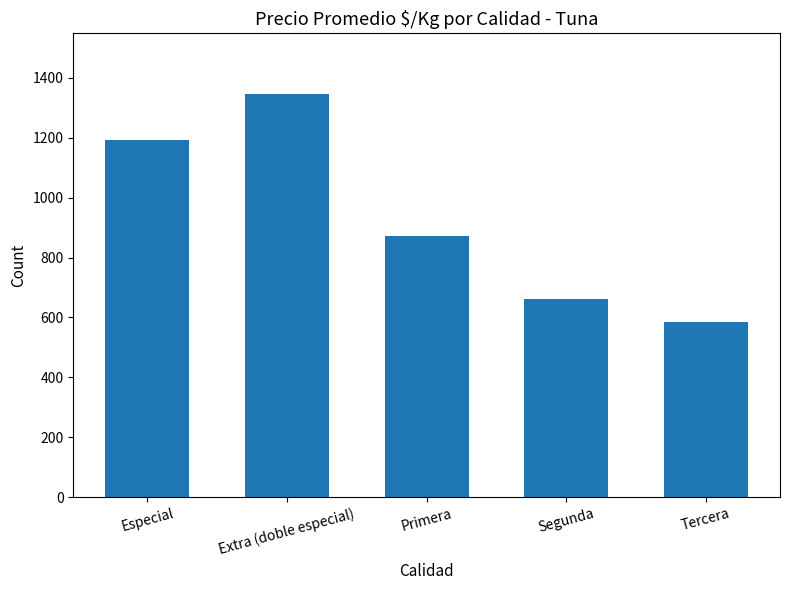

What is the difference between the values at Extra (doble especial) and Segunda?

684